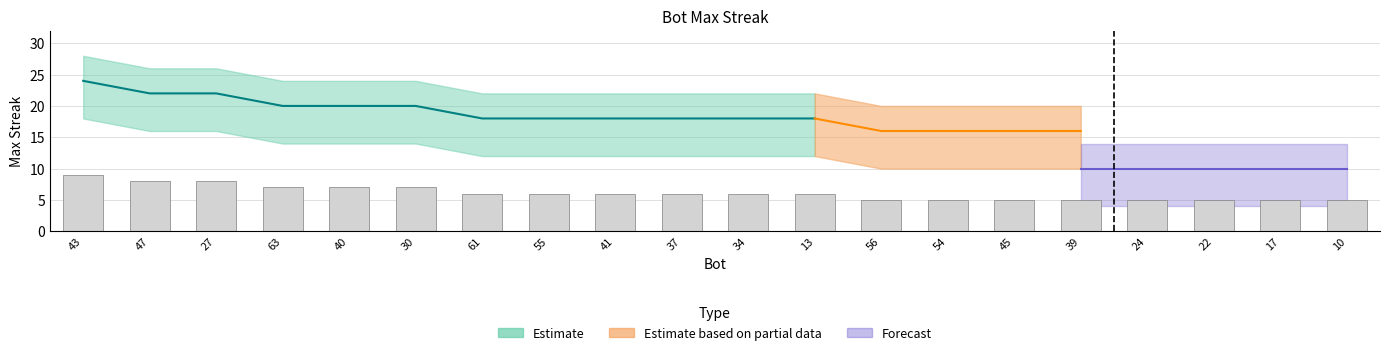

Rank the categories by lower value from highest to lowest.

43, 47, 27, 63, 40, 30, 61, 55, 41, 37, 34, 13, 56, 54, 45, 39, 24, 22, 17, 10